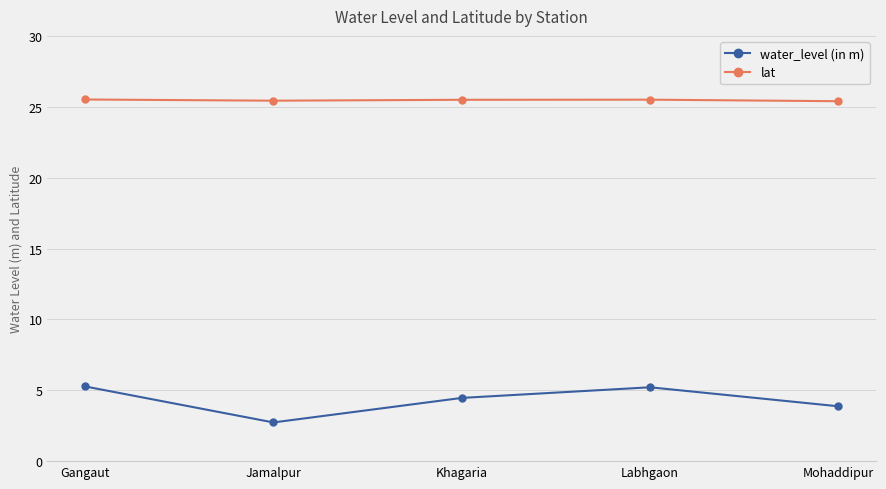

Which series changed the most between Khagaria and Labhgaon?

water_level (in m)